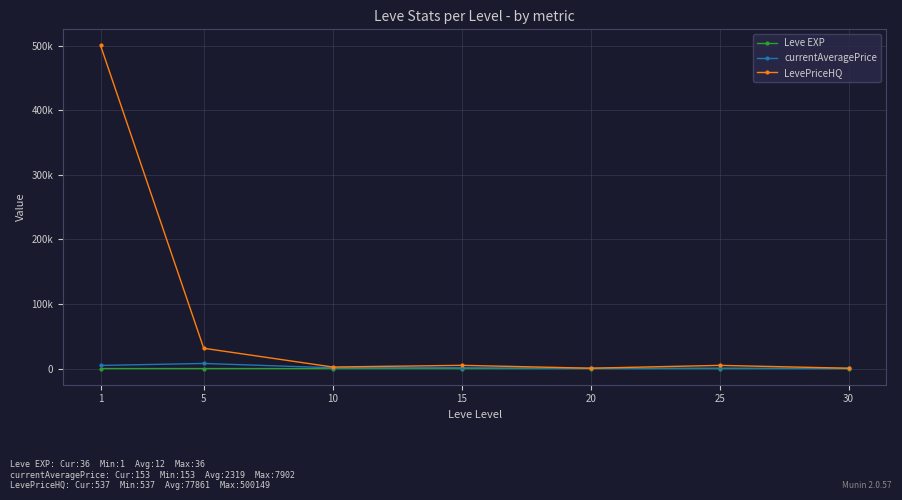

What are all the series names shown in the legend?

Leve EXP, currentAveragePrice, LevePriceHQ